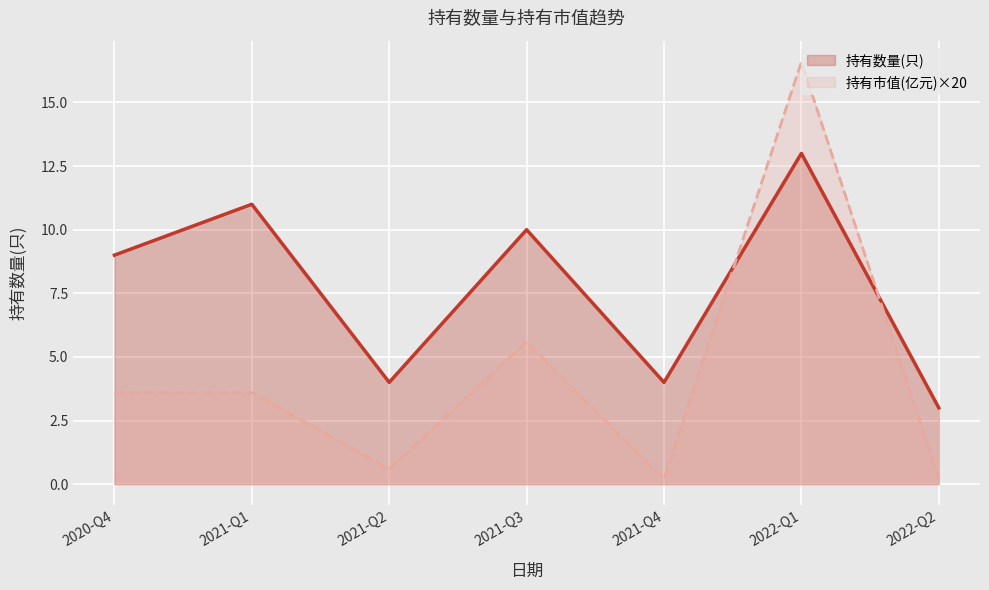

How many interior local valleys does the 持有数量(只) series have?

2